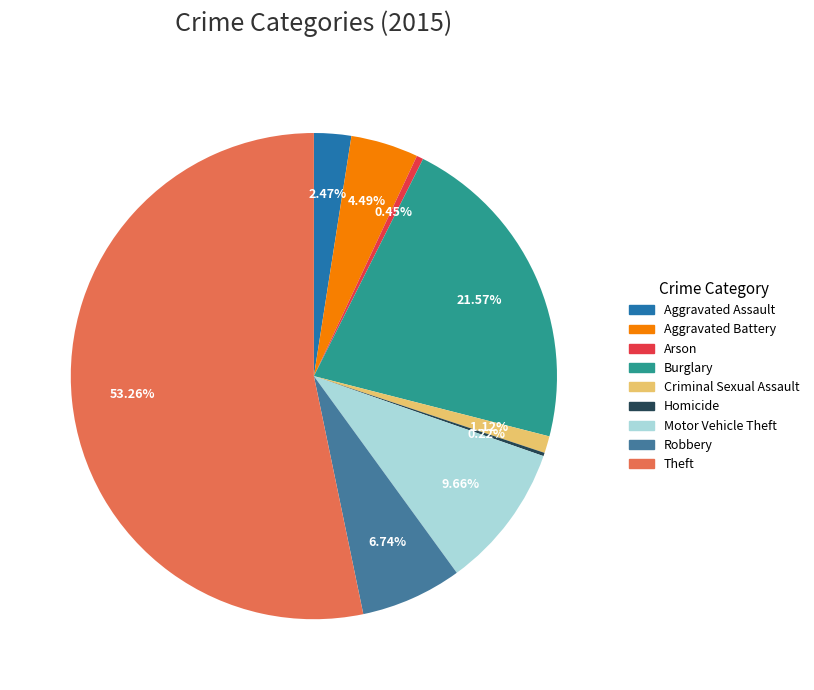

Which slice is the largest?

Theft